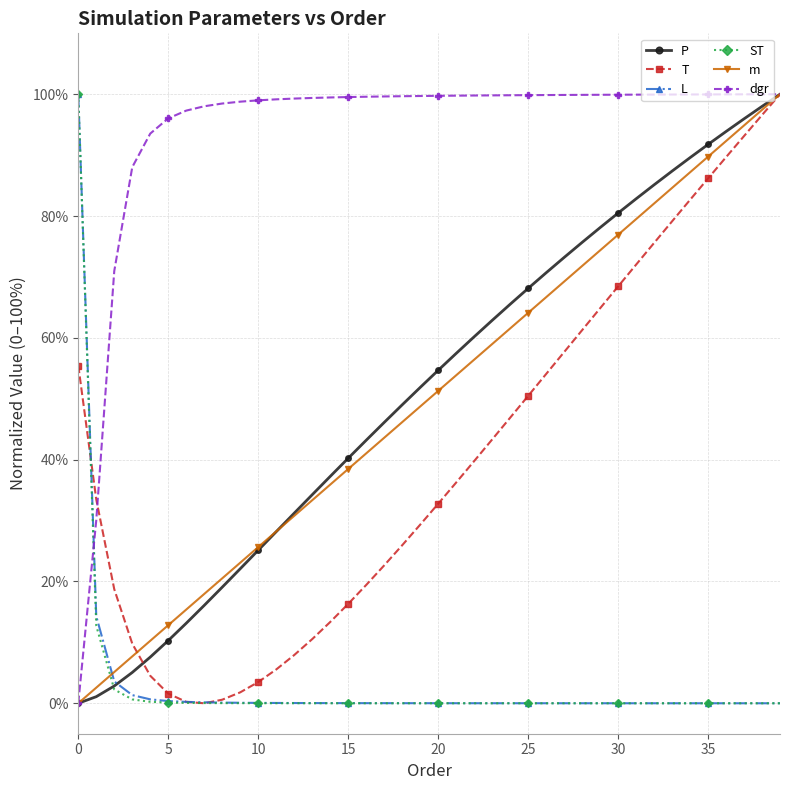

What is the maximum value shown in the chart?

100.0